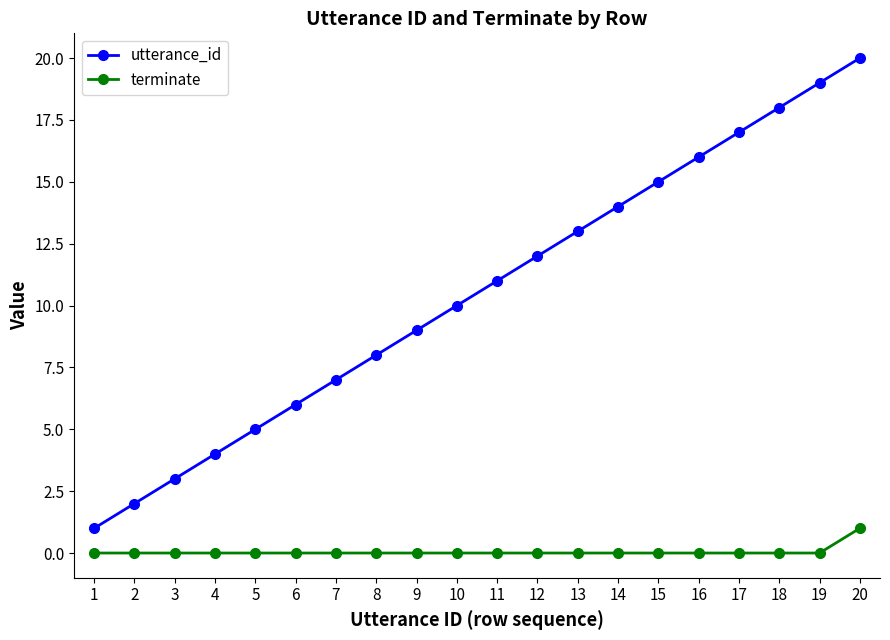

At which category is the sum across all series the highest?

20